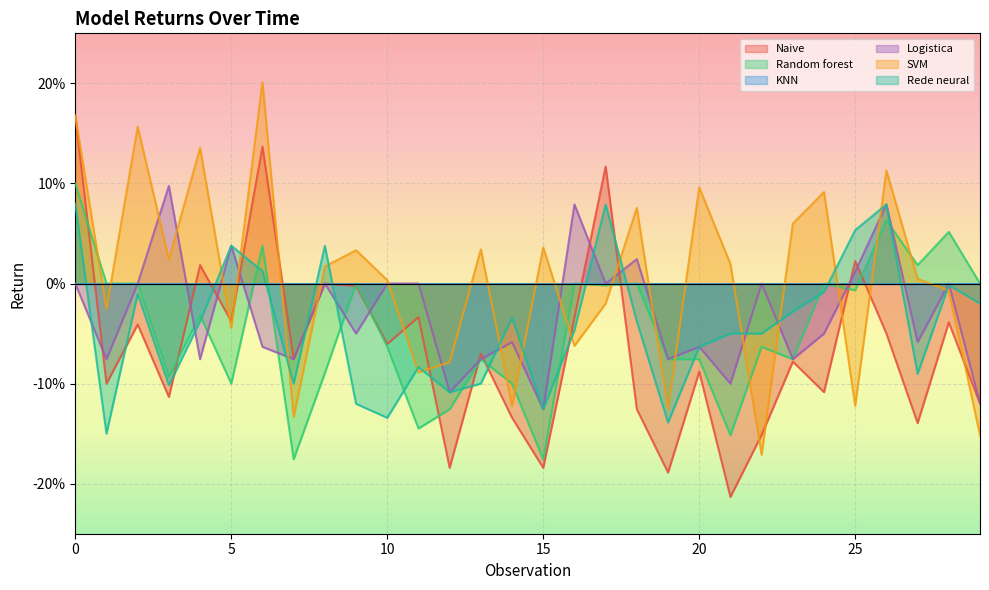

Rank the series at 7 from lowest to highest value.

Random forest, SVM, Rede neural, Naive, Logistica